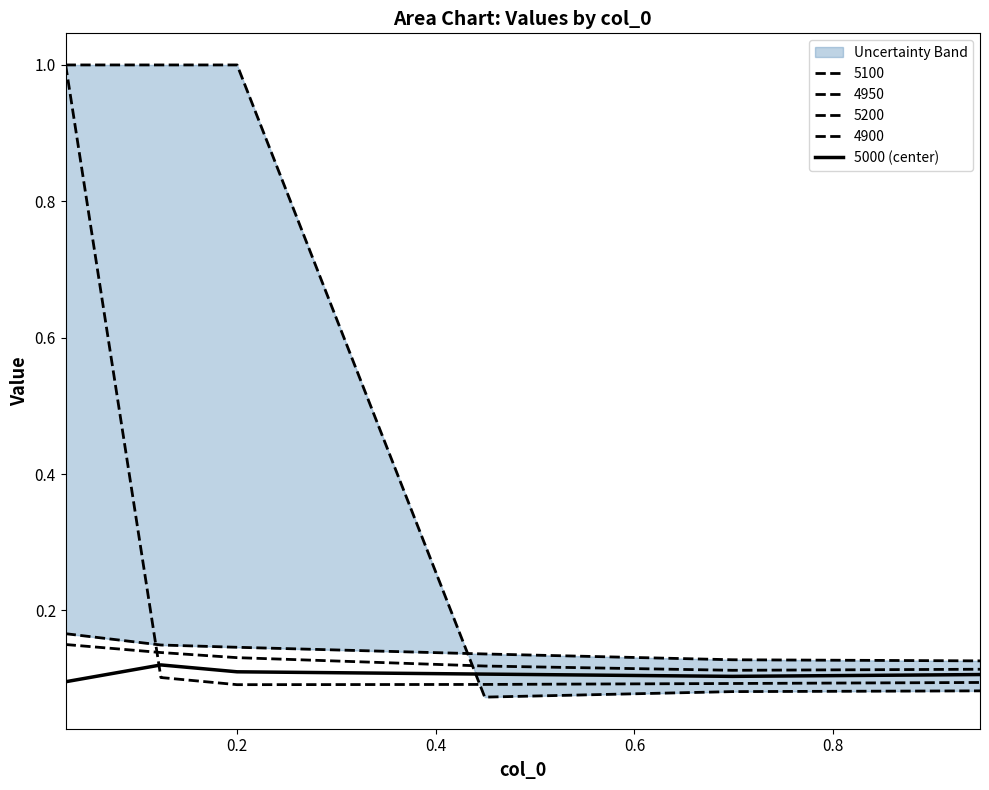

Does the chart display data point markers on the line(s)?

No